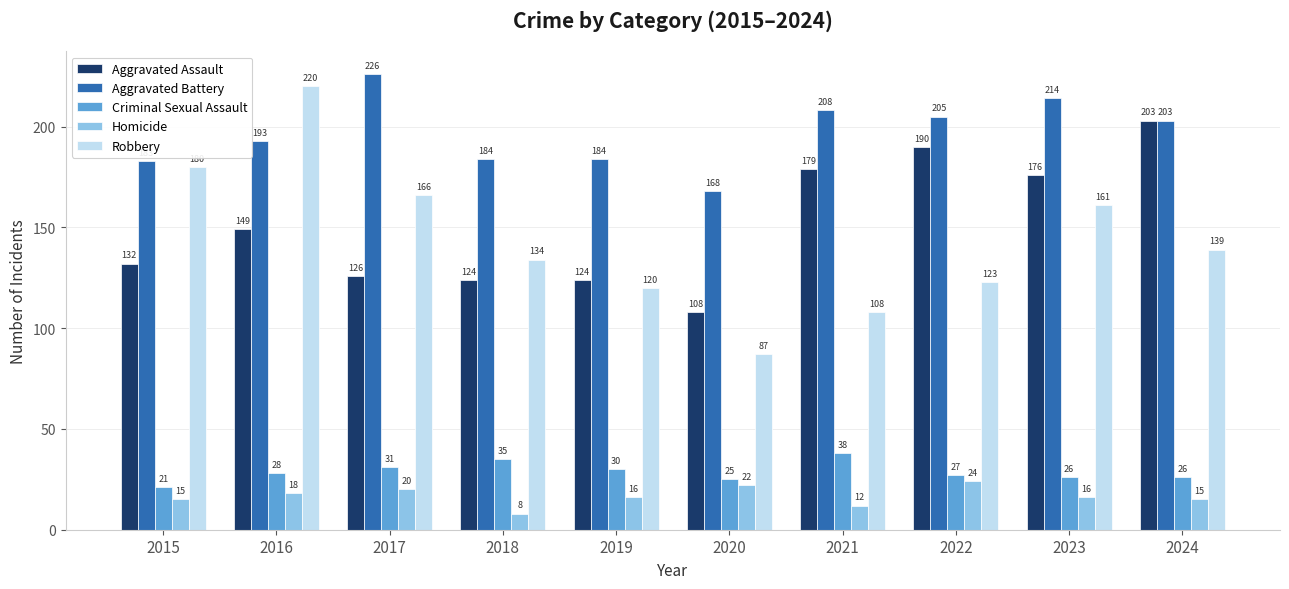

What is the maximum value for Criminal Sexual Assault?

38